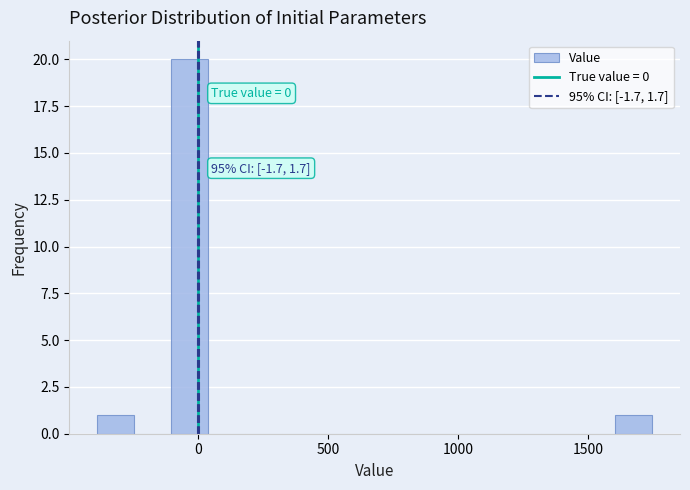

Read against the x-axis, roughly where is the centre of the tallest bar?

-50